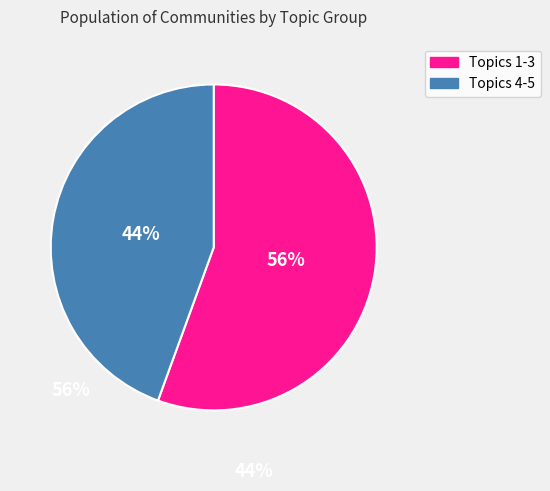

Which slice is the largest?

Topics 1-3